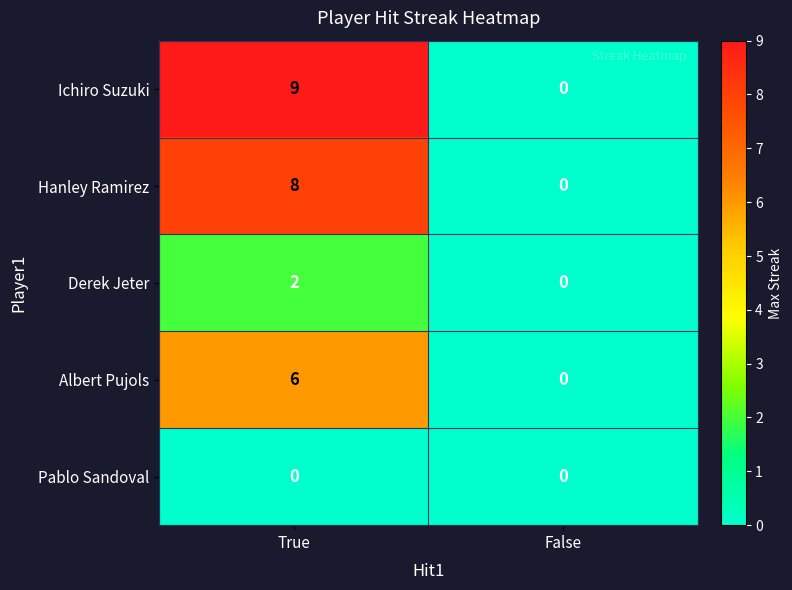

At which label does Ichiro Suzuki reach its peak?

True